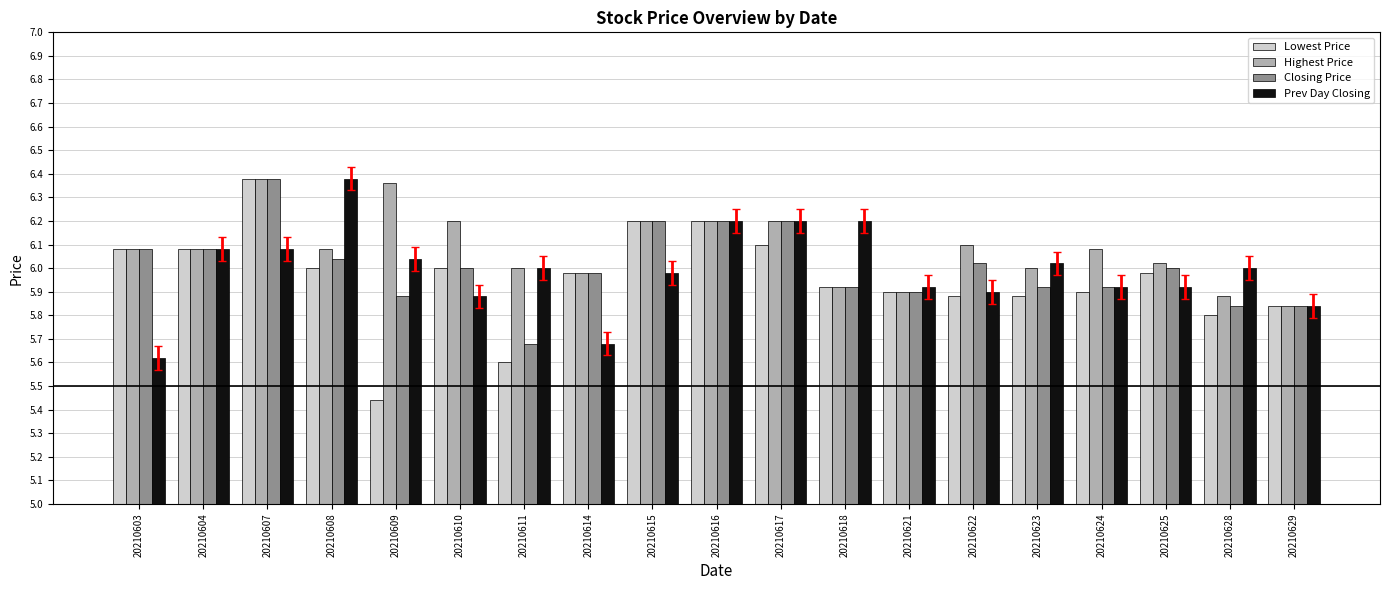

At how many categories does at least one series exceed 5?

19